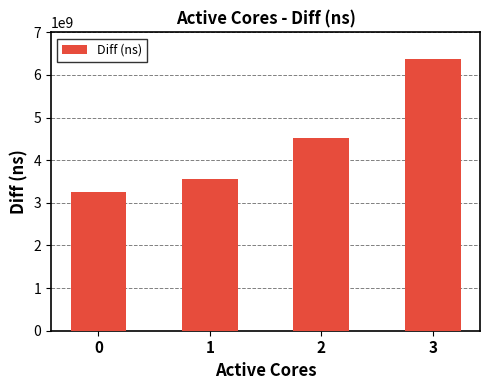

What is the difference between the maximum and minimum values?

3135398620